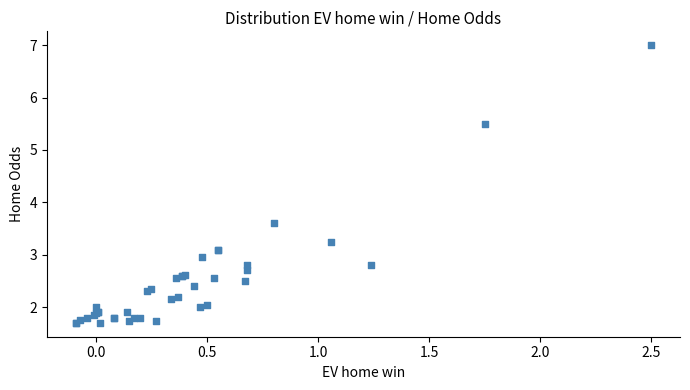

What Y value in the scatter plot is closest to 4?

3.6